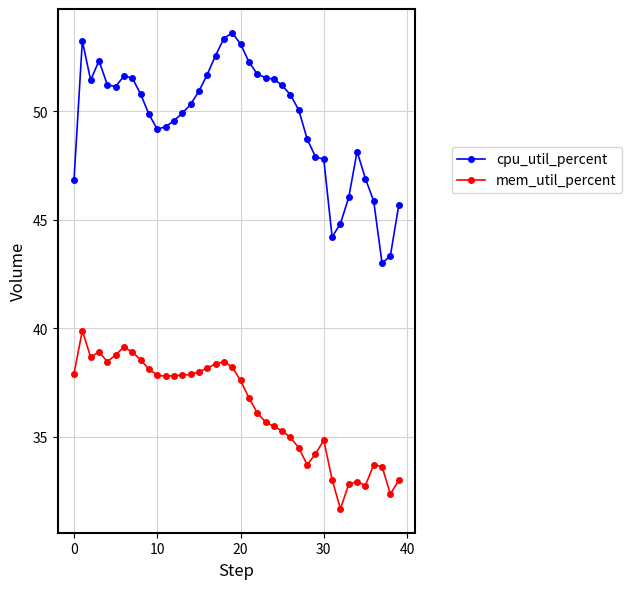

What is the value of the cpu_util_percent point at the 9th from the left?

50.8